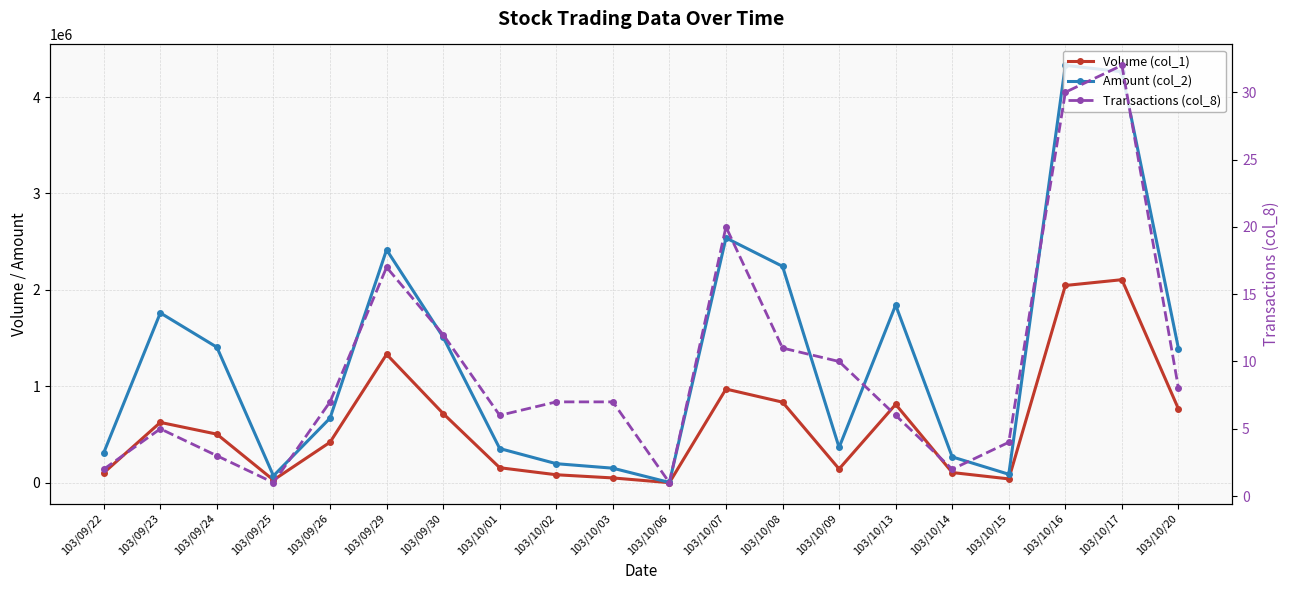

What is the sum of the Volume (col_1) values at 103/10/06 and 103/10/13?

814000